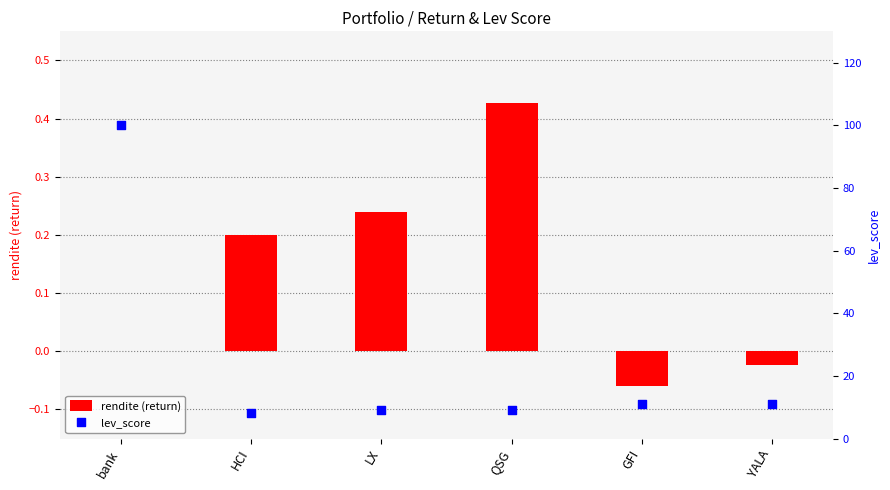

Which series reaches the maximum Y coordinate?

lev_score